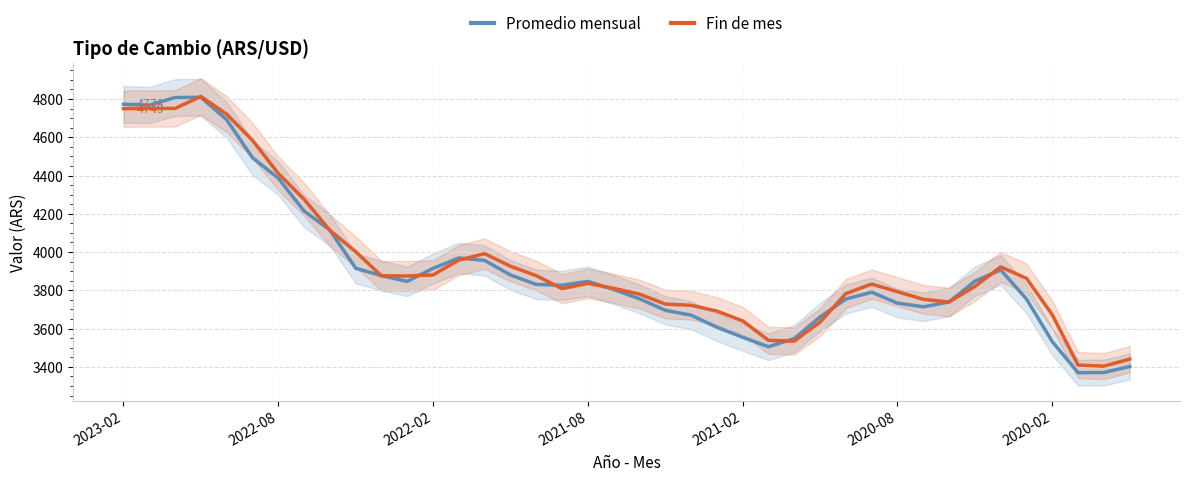

How many intersections are there between Fin de mes and Promedio mensual?

13